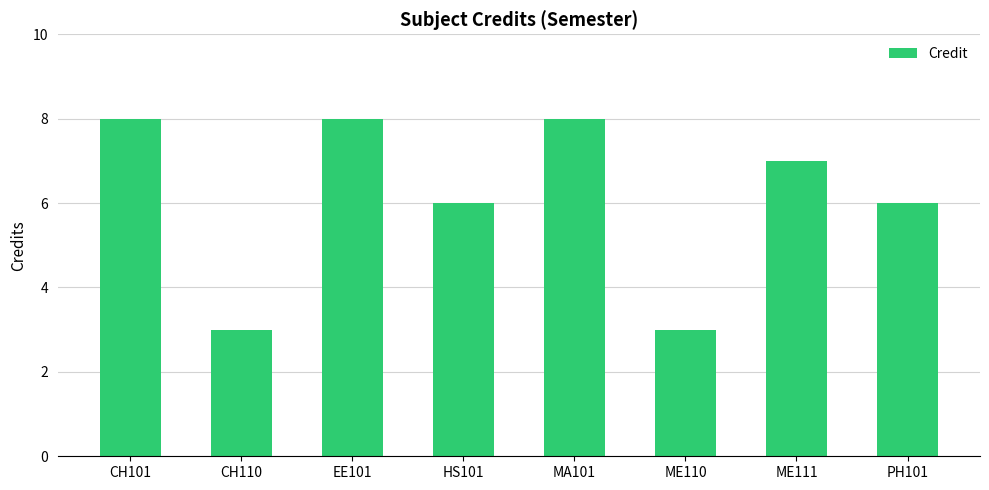

What is the label of the 1st bar from the right?

PH101